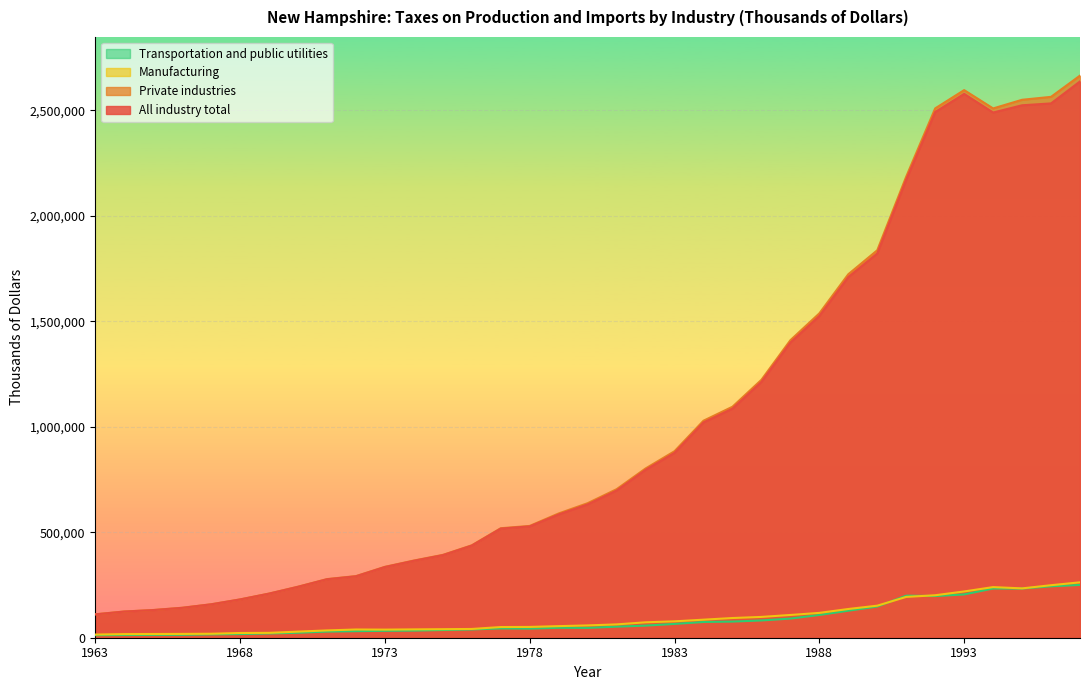

What are all the series names shown in the legend?

Transportation and public utilities, Manufacturing, Private industries, All industry total